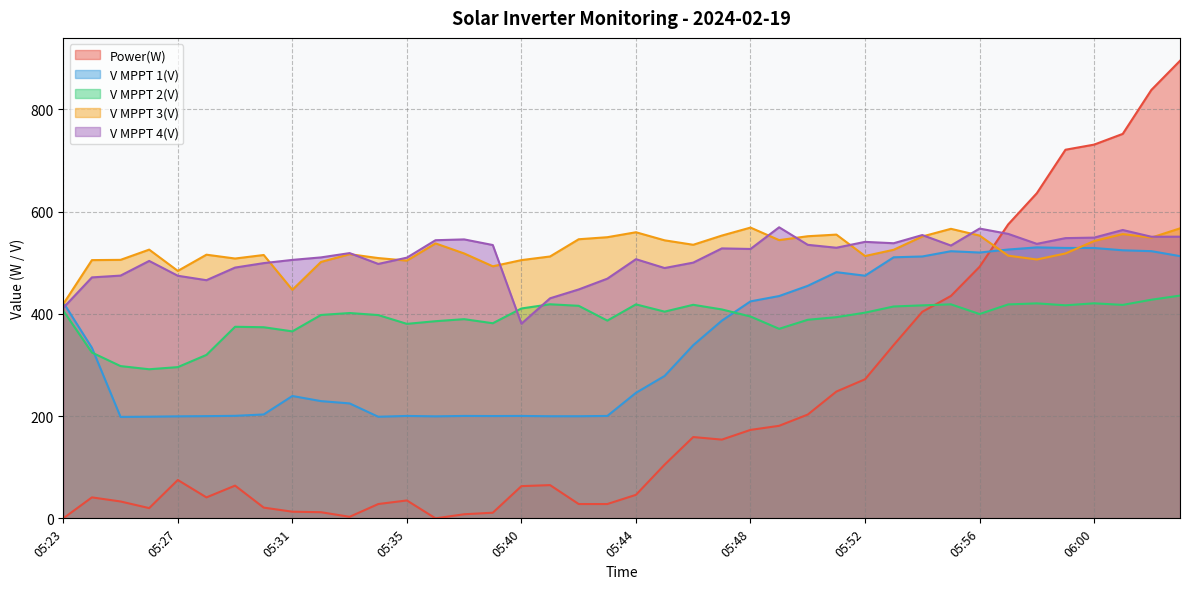

Between 05:24 and 05:31, which series saw the biggest shift?

V MPPT 1(V)